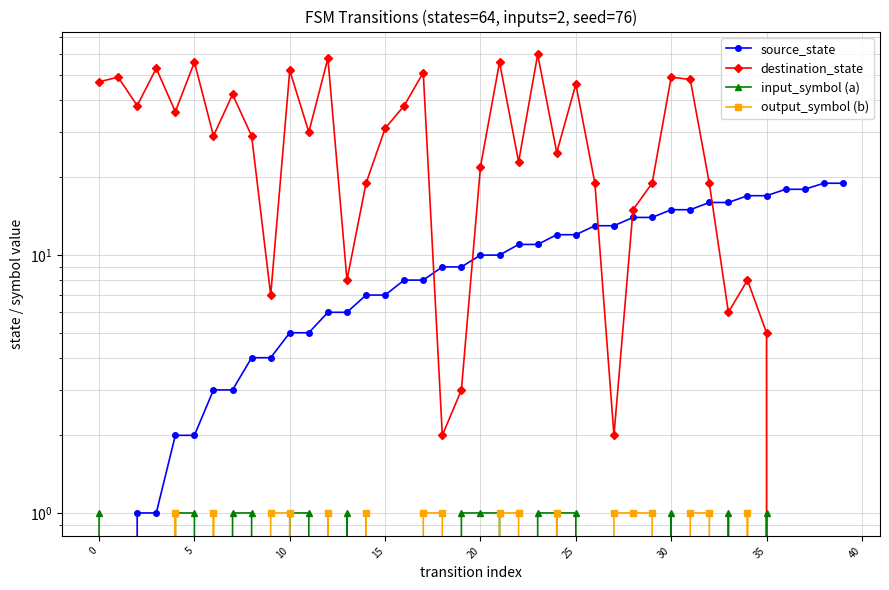

How many data points in destination_state are above 29?

18